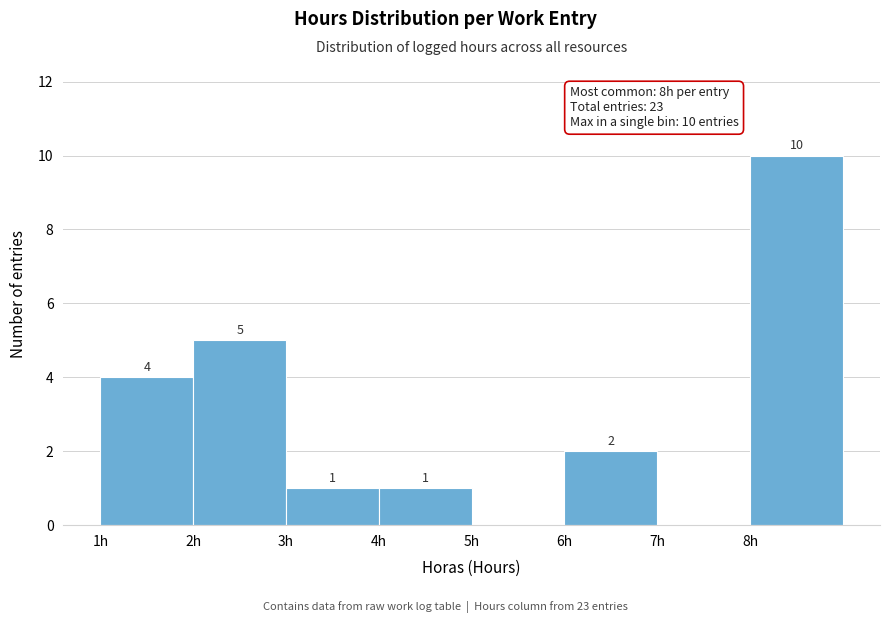

Reading right to left, transcribe all the data shown in this chart.

8h=10	7h=0	6h=2	5h=0	4h=1	3h=1	2h=5	1h=4